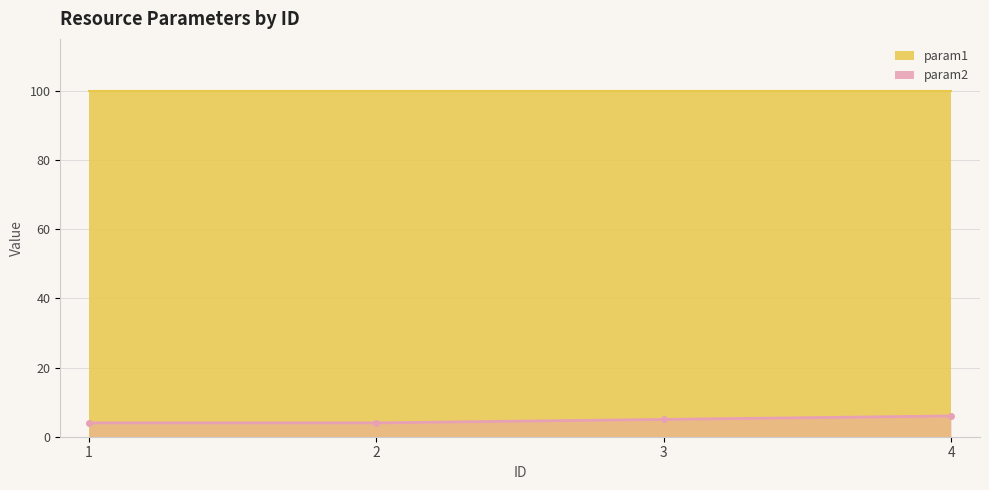

The value of param2 at 3 is 5. True or false?

True